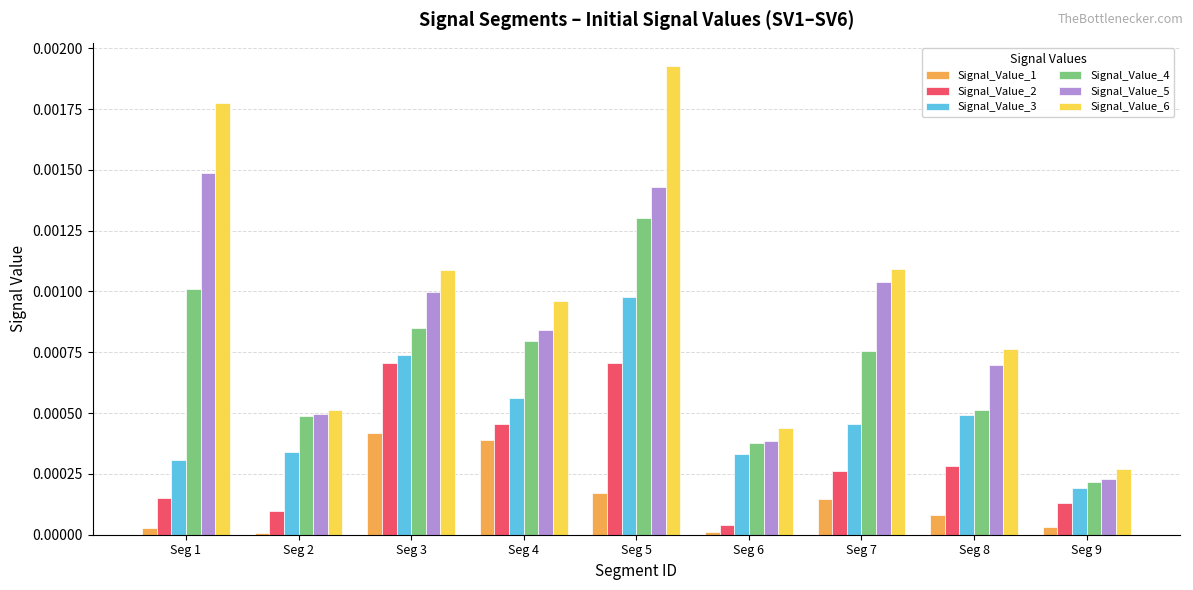

Where is Signal_Value_4 nearest to the value 0?

Seg 9